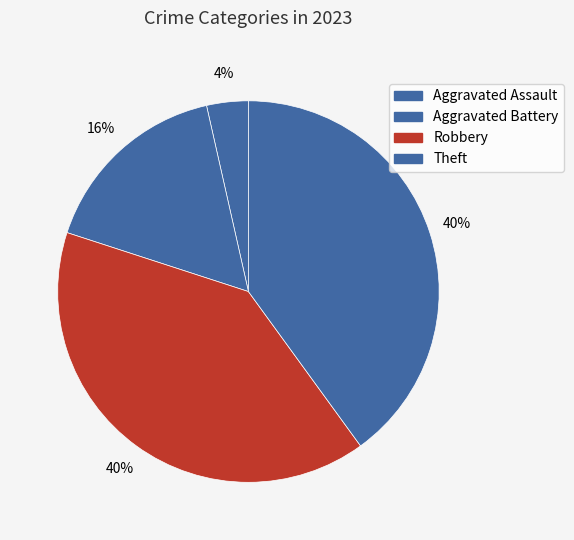

What percentage is the Robbery slice, to the nearest percent?

40%